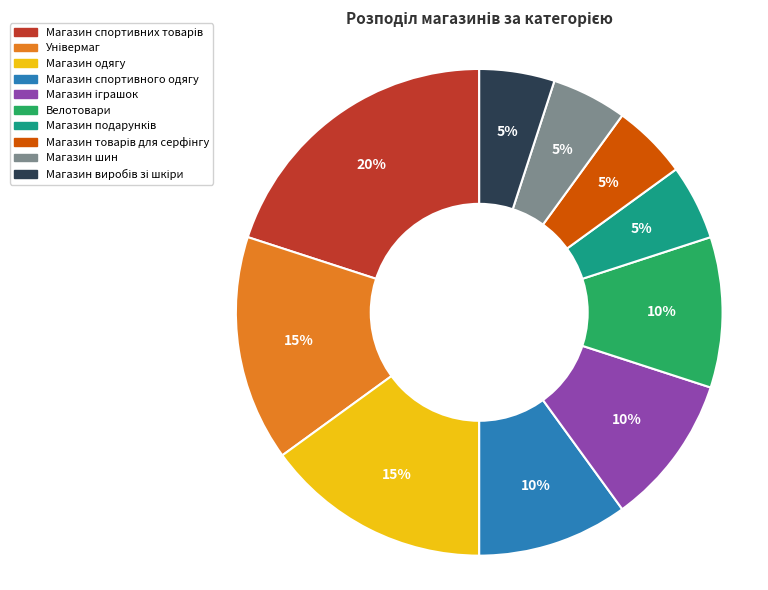

To the nearest percent, what is the difference between the largest and smallest slice percentages?

15%